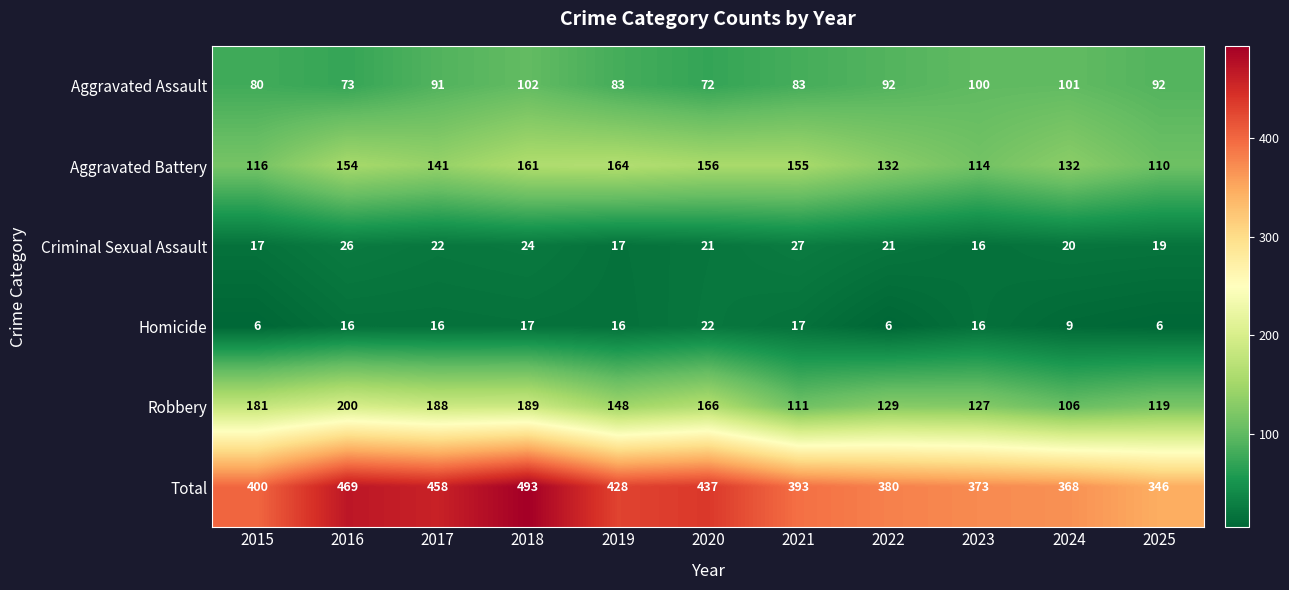

What is the total value across all series at 2023?

746